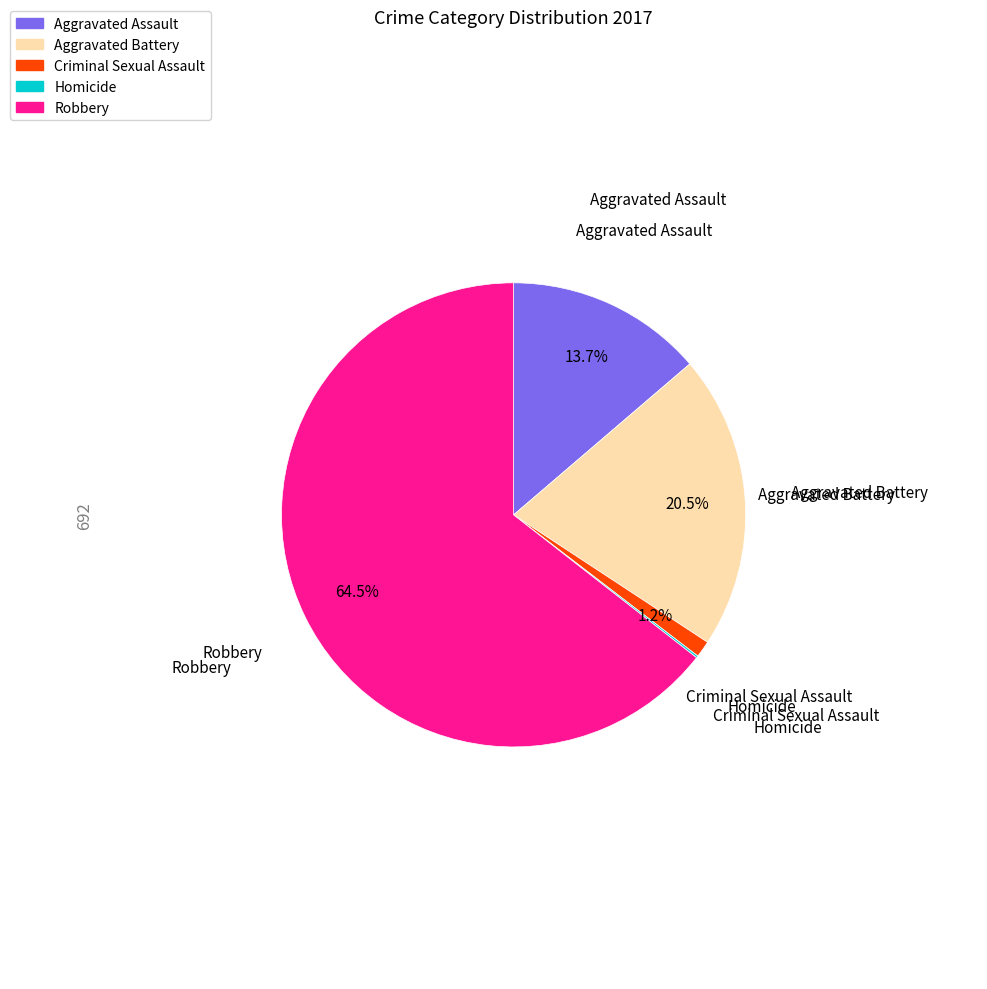

How much of the chart is everything except Aggravated Battery?

79.5%